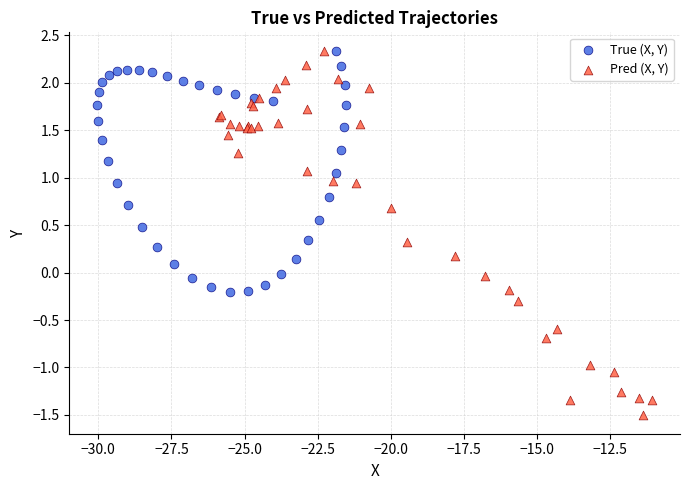

Which series has the widest spread of Y values?

Pred (X, Y)